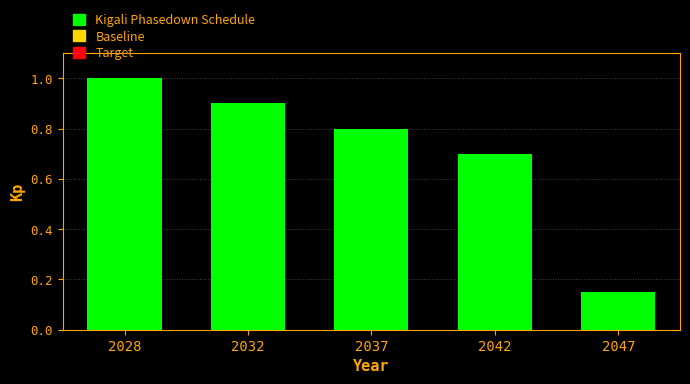

What is the difference between the values at 2042 and 2028?

0.3